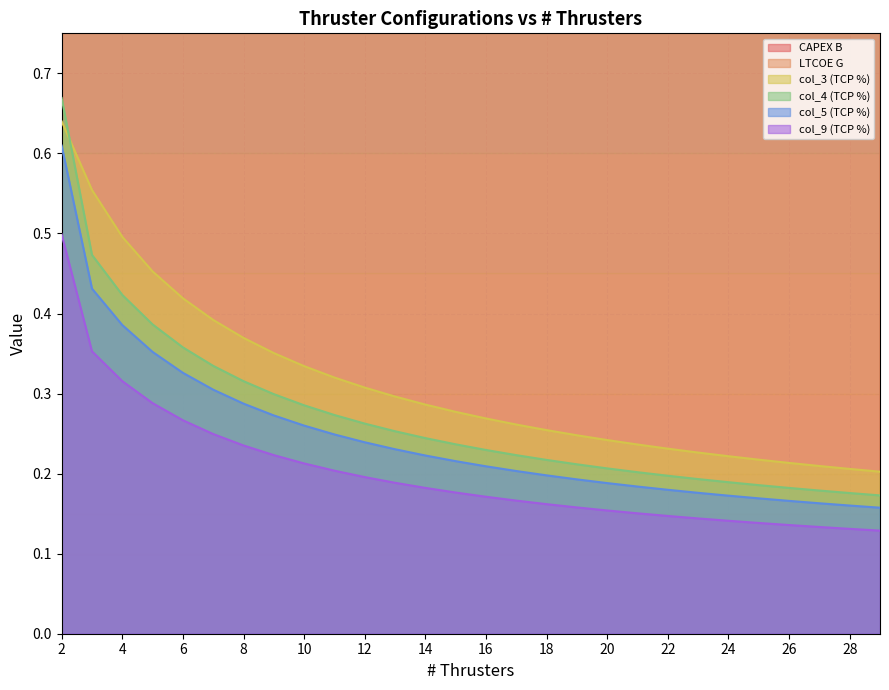

Which category has the highest value in the col_5 (TCP %) series?

2